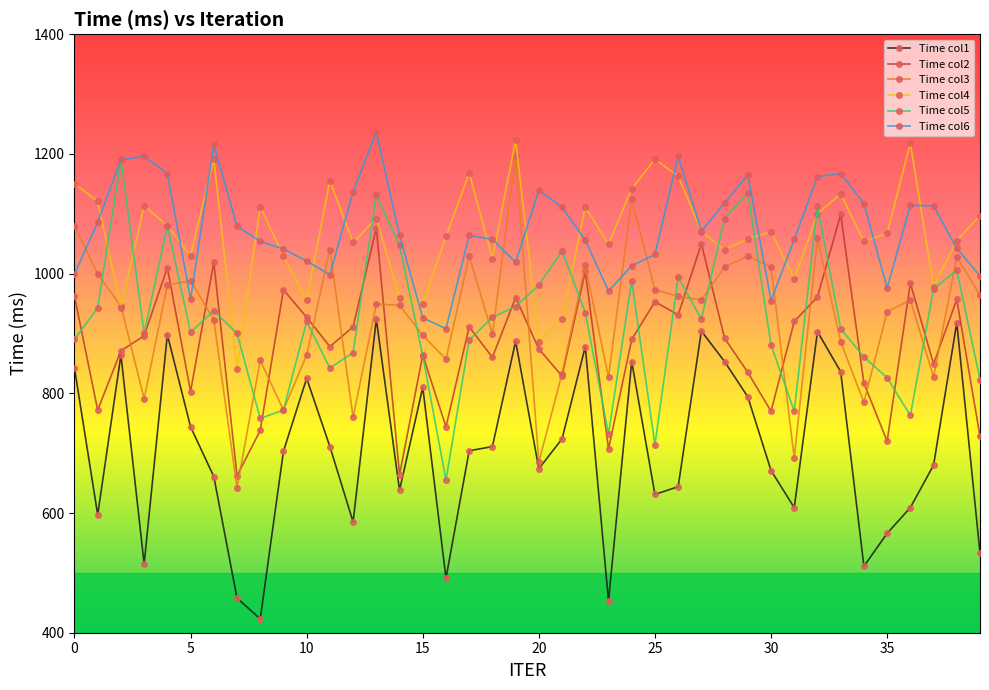

At how many categories does at least one series exceed 895?

40